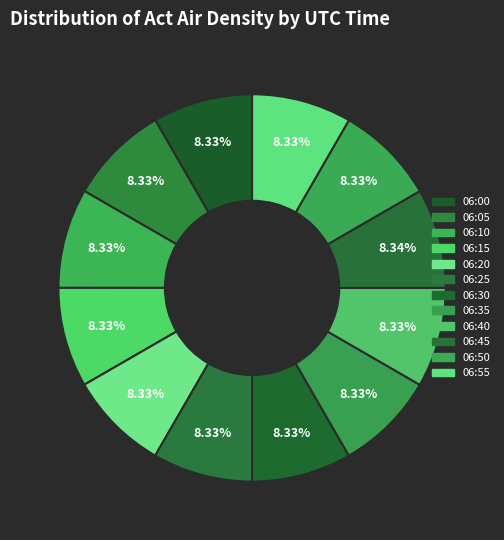

Which slice is the largest?

06:45